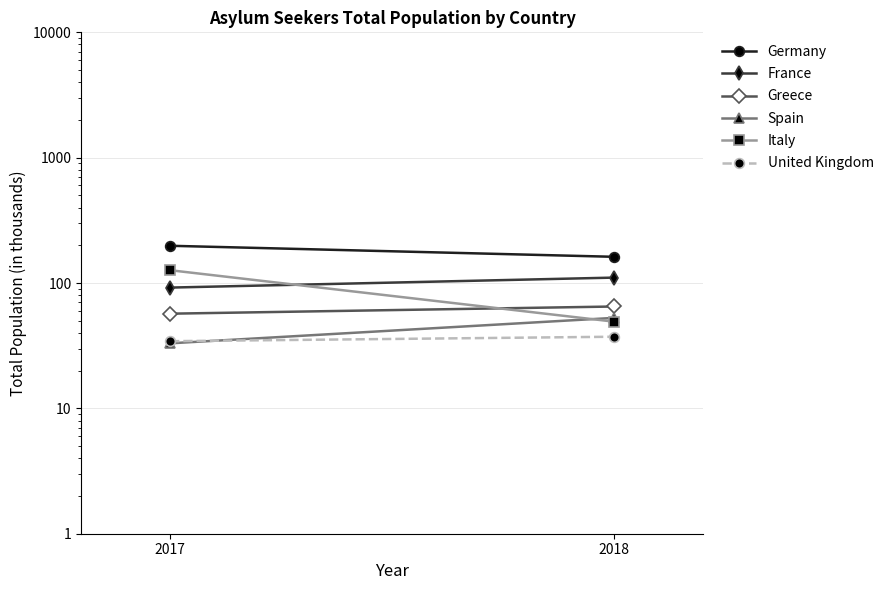

Rank the series by their maximum value, from highest to lowest.

Germany, Italy, France, Greece, Spain, United Kingdom